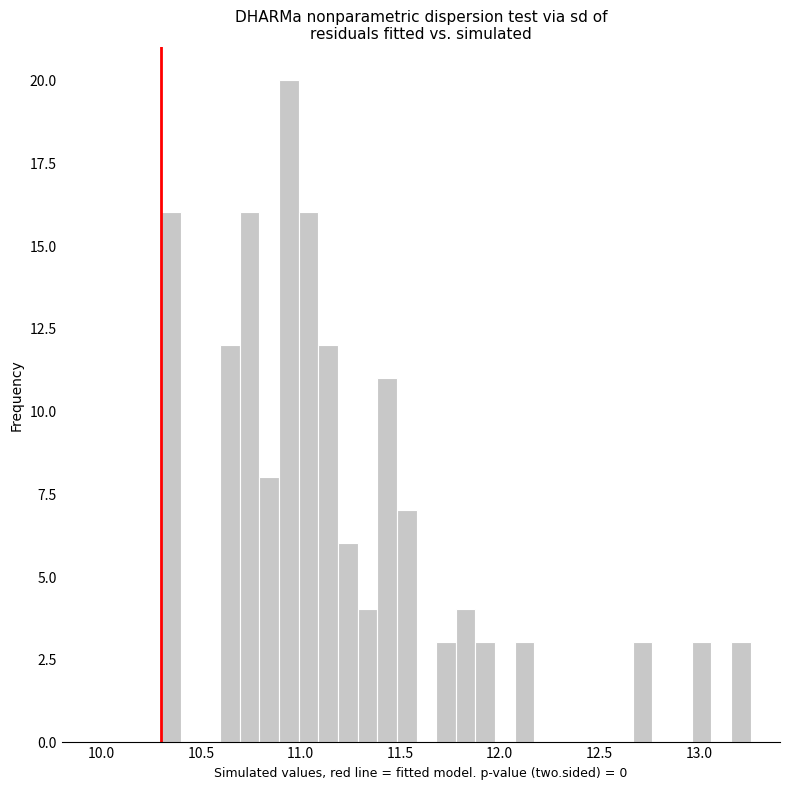

Around what value on the x-axis is the tallest bar? Give the approximate position of its centre, as read against the axis.

10.95